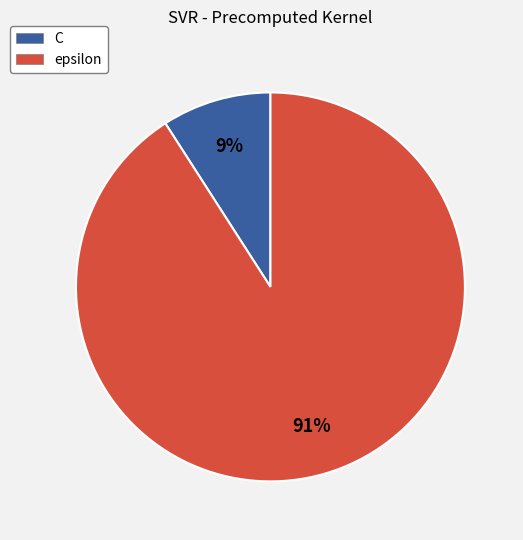

What is the largest slice in the pie chart?

epsilon